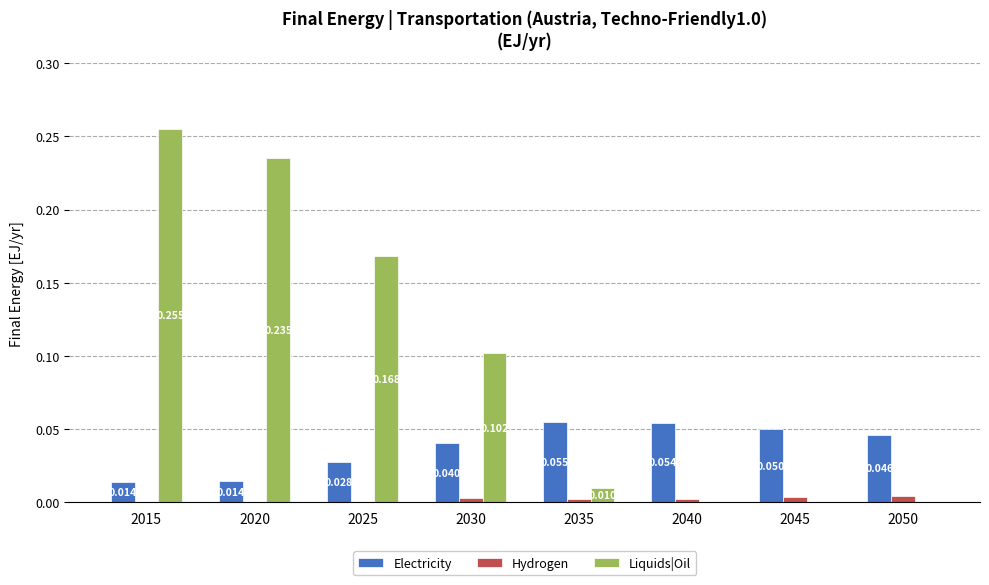

Is the value of Liquids|Oil at 2020 greater than the value of Hydrogen at 2050?

Yes